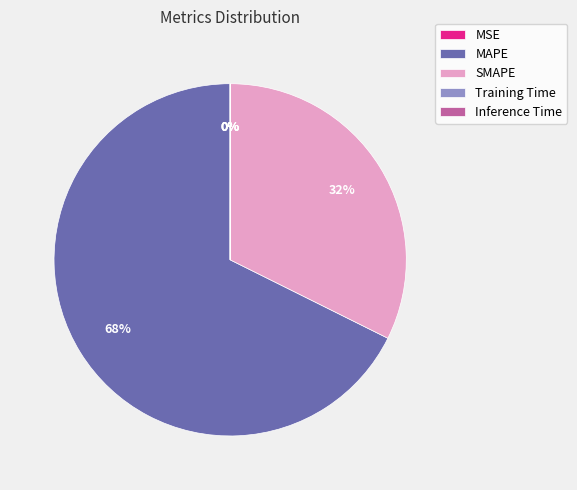

What is the largest slice in the pie chart?

MAPE